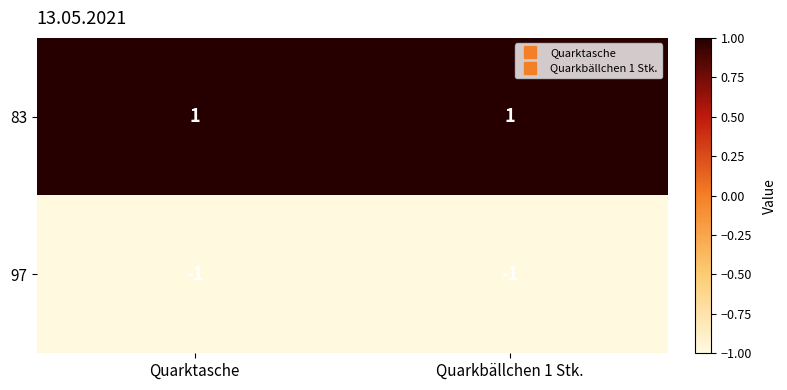

The value of 97 at Quarkbällchen 1 Stk. is 0. True or false?

False